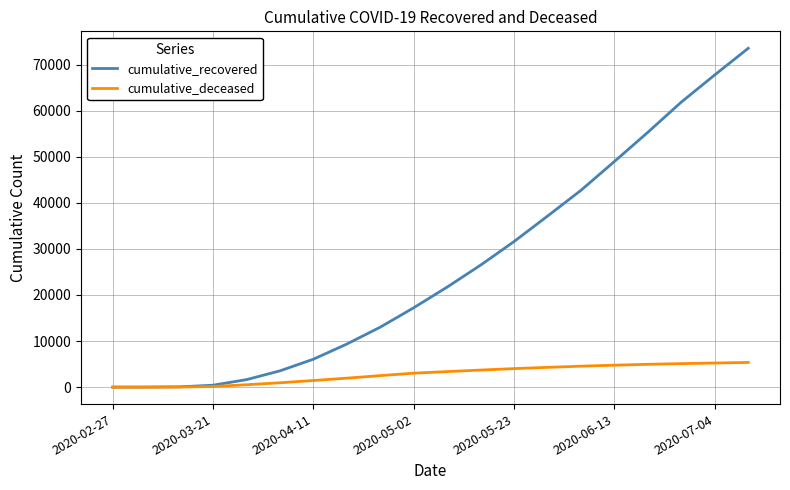

What is the sum of all cumulative_deceased values?

55934